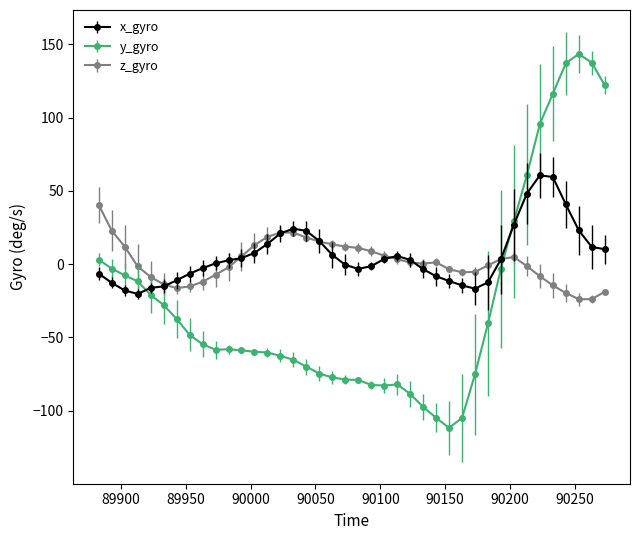

How many lines are shown in the chart?

3